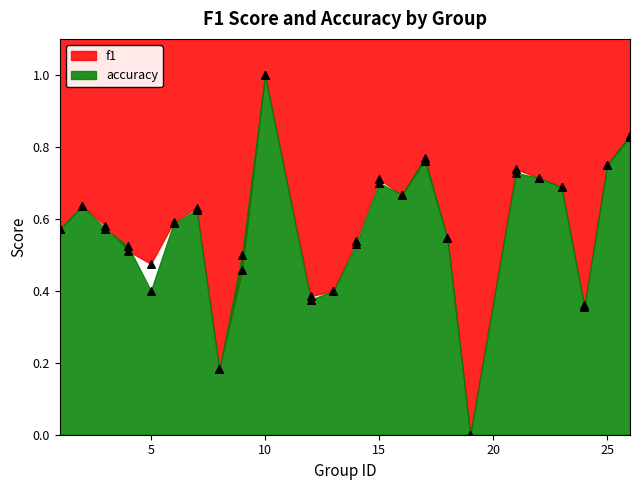

Which series reaches the maximum Y coordinate?

f1